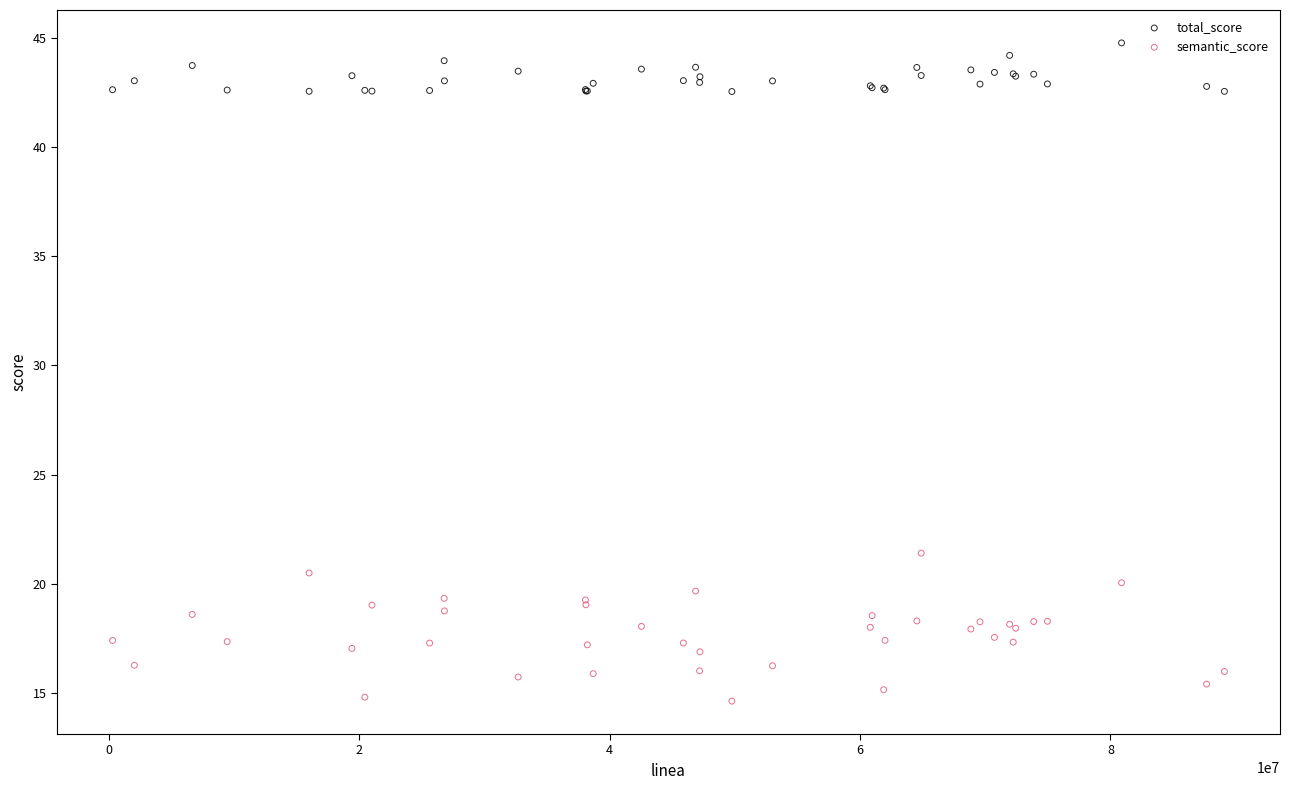

Across all series, what Y value is closest to 29?

21.4